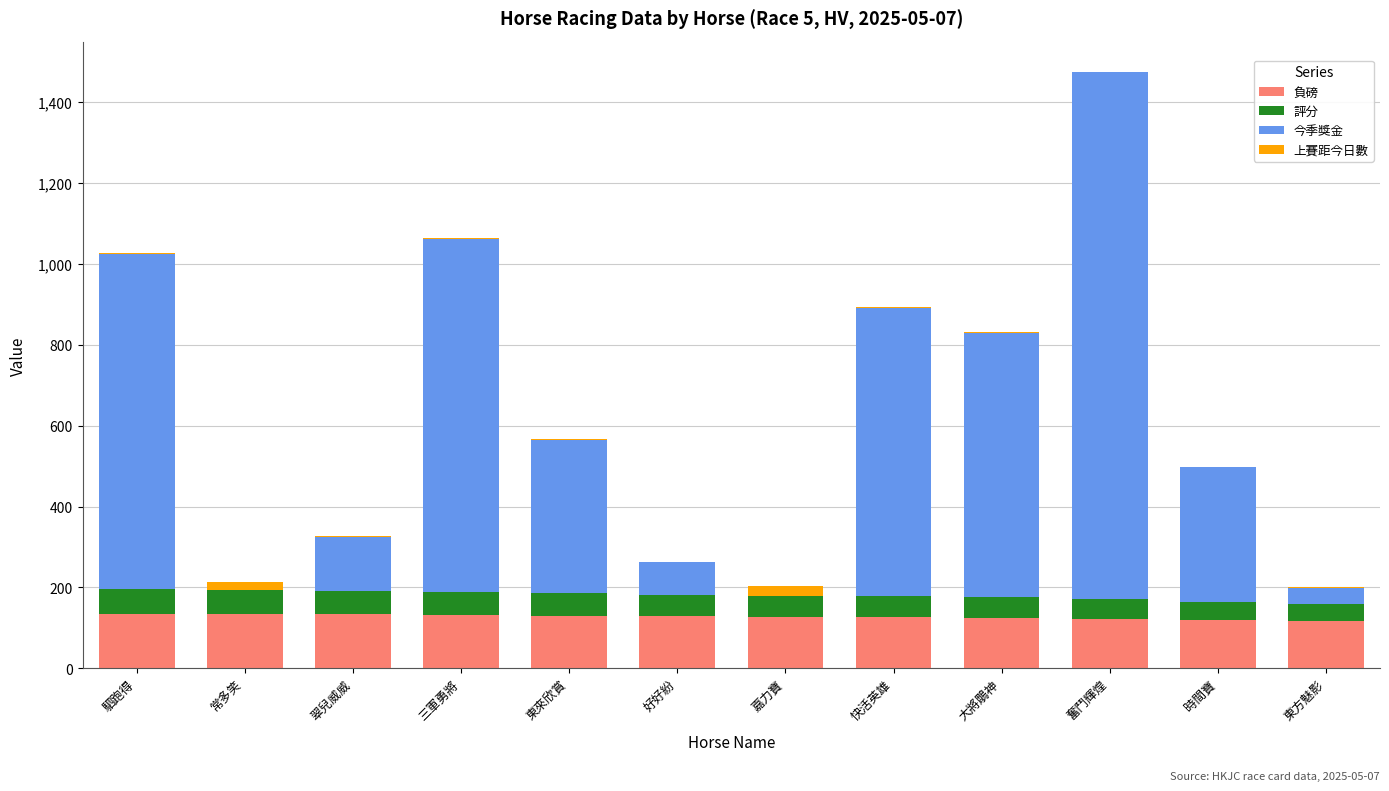

At which category is the sum across all series the highest?

奮鬥輝煌